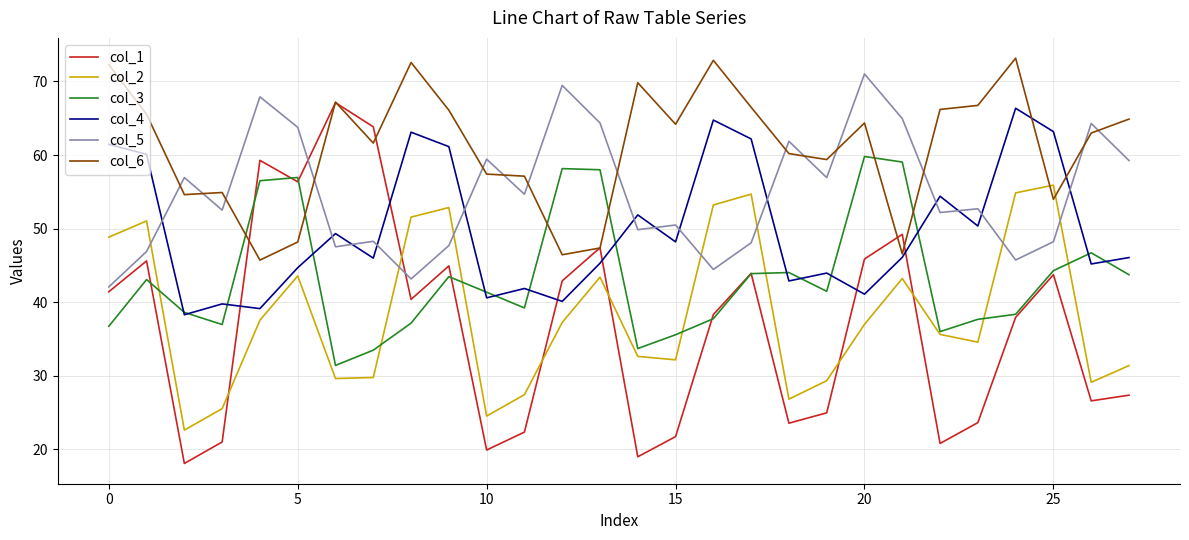

True or false: col_5 and col_3 intersect in this chart.

False